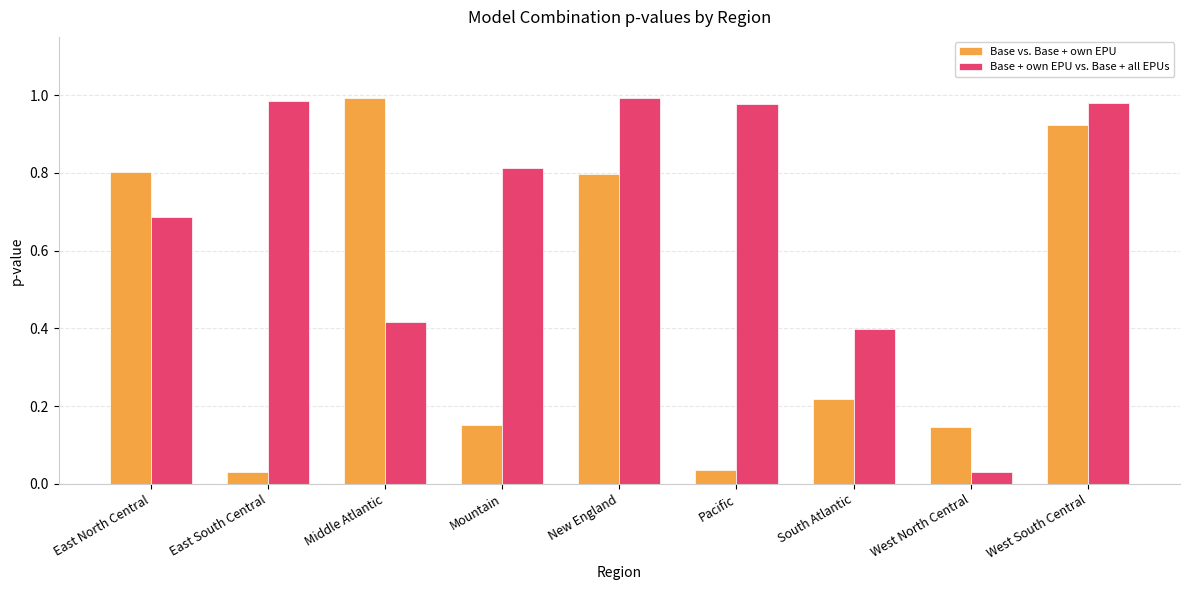

Rank the series by their average value, from highest to lowest.

Base + own EPU vs. Base + all EPUs, Base vs. Base + own EPU